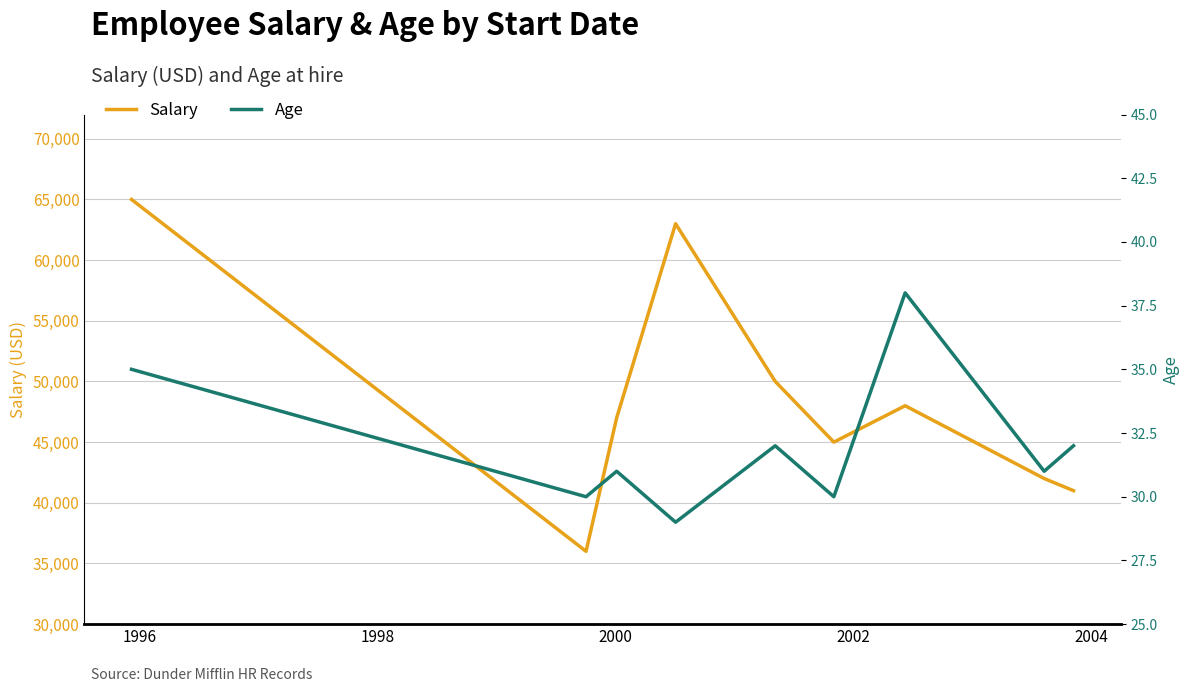

At which label is Salary closest to 50500?

2002